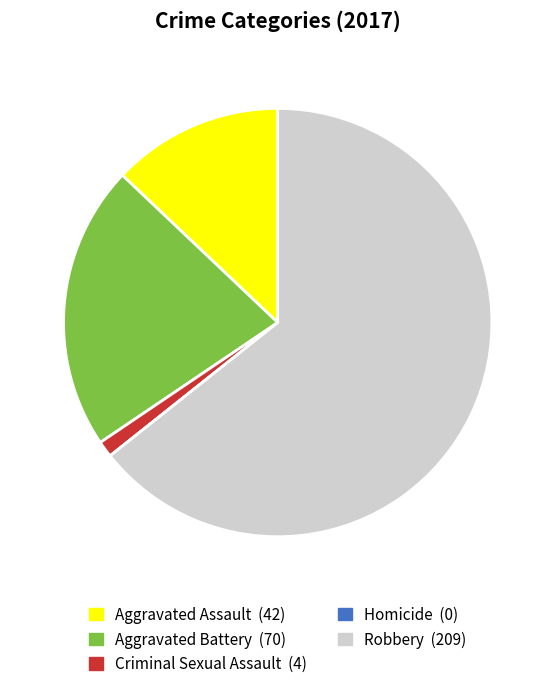

Is Robbery (209) the majority of the pie?

Yes